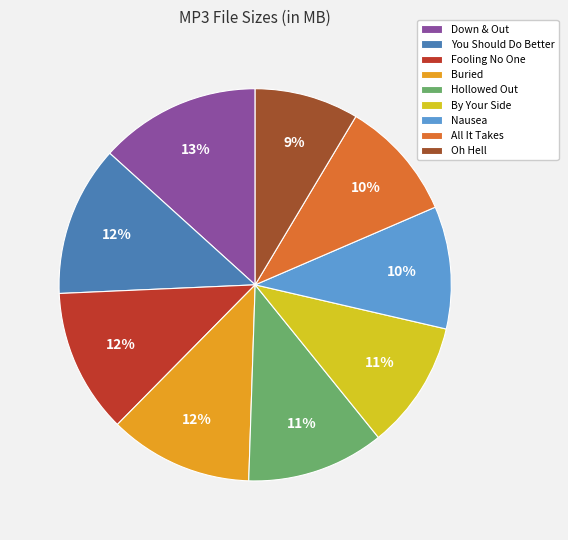

What percentage is the Down & Out slice, to the nearest percent?

13%